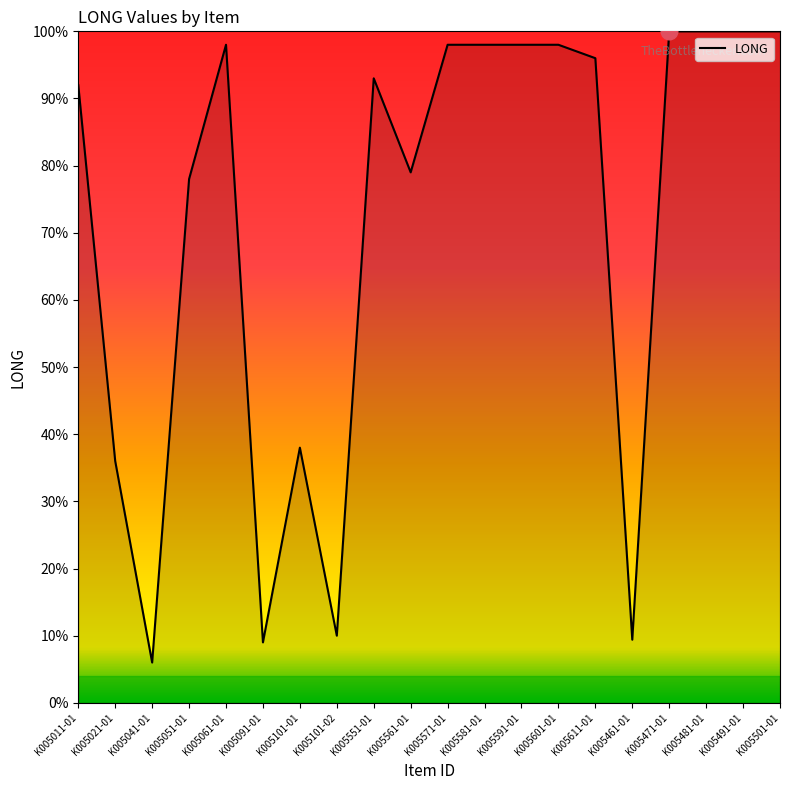

What is the ratio of the value at K005551-01 to the value at K005461-01?

9.9